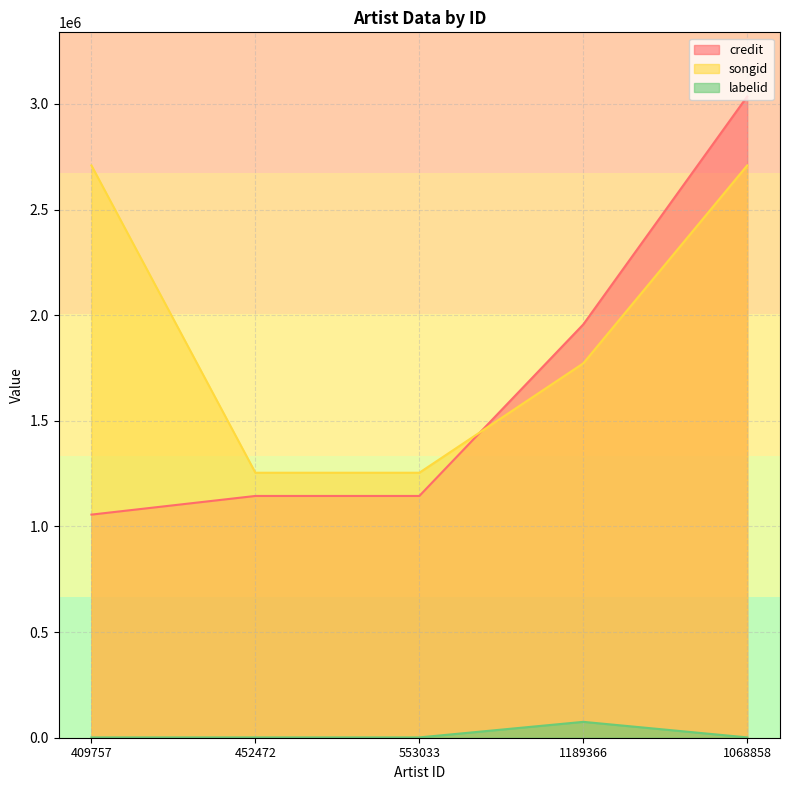

What is the label of the 2nd point from the right?

1189366